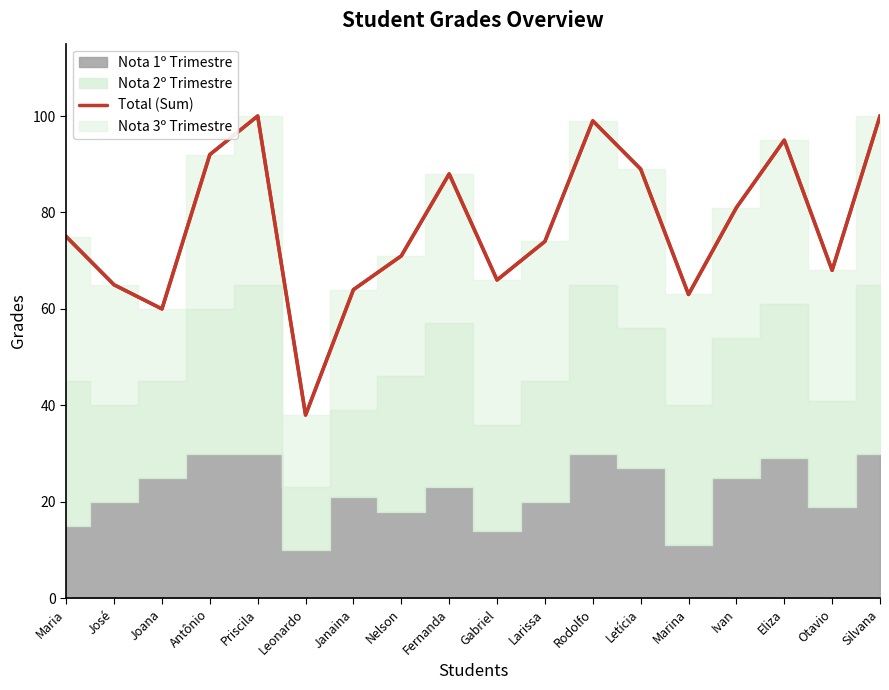

The chart shows a value of 100 at Silvana. True or false?

True